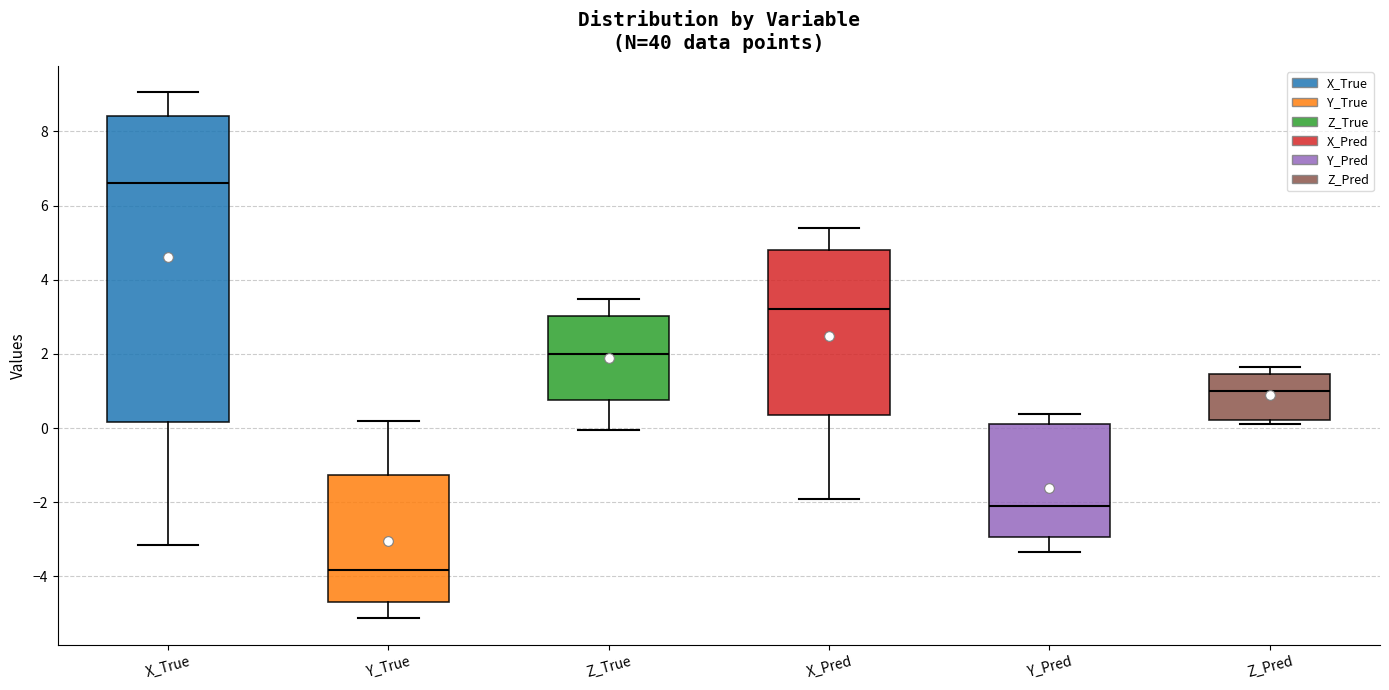

Where is the lower edge of the box for Y_True on the y-axis? The values are not printed on the chart, so give them approximately, as read against the axis.

-4.6